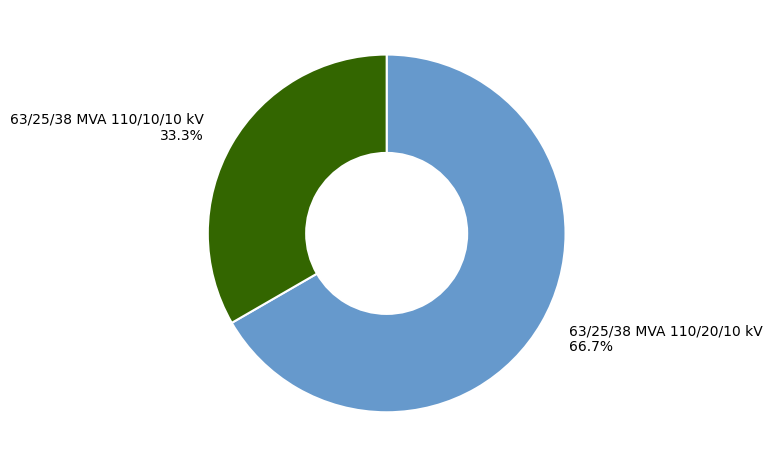

What percentage is NOT represented by 63/25/38 MVA 110/10/10 kV?

66.7%